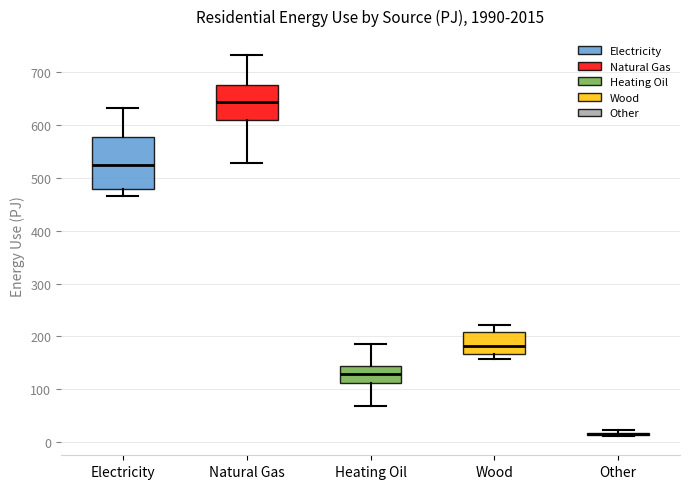

Reading left to right, read every box against the y-axis: the position of its median line, the range the box covers, and the ends of its whiskers. The values are not printed on the chart, so give them approximately, as read against the axis.

Electricity: median 520, box 480 to 580, whiskers 470 to 630
Natural Gas: median 640, box 610 to 680, whiskers 530 to 730
Heating Oil: median 130, box 110 to 140, whiskers 70 to 190
Wood: median 180, box 170 to 210, whiskers 160 to 220
Other: box collapsed to a line at 10, whiskers 10 to 20